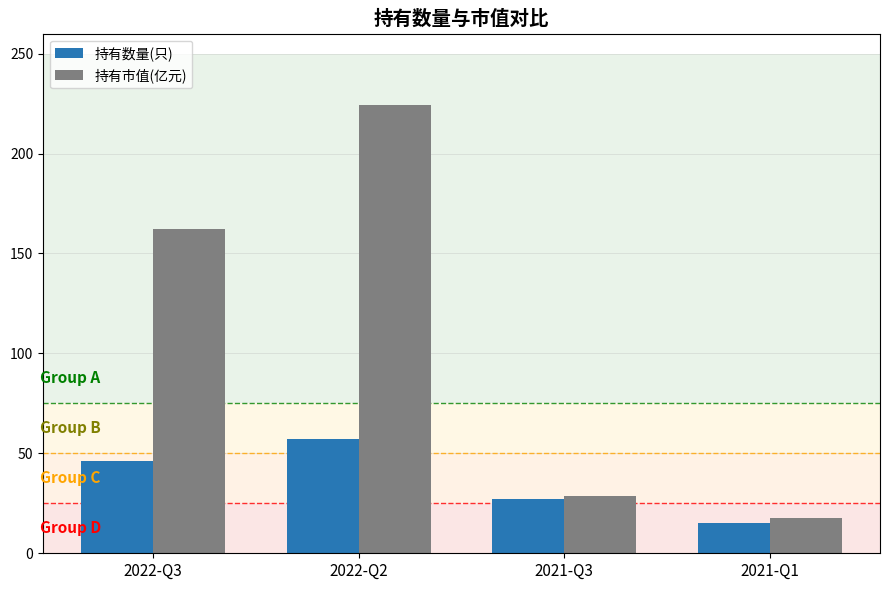

What is the sum of the 持有市值(亿元) values at 2021-Q3 and 2022-Q3?

190.7